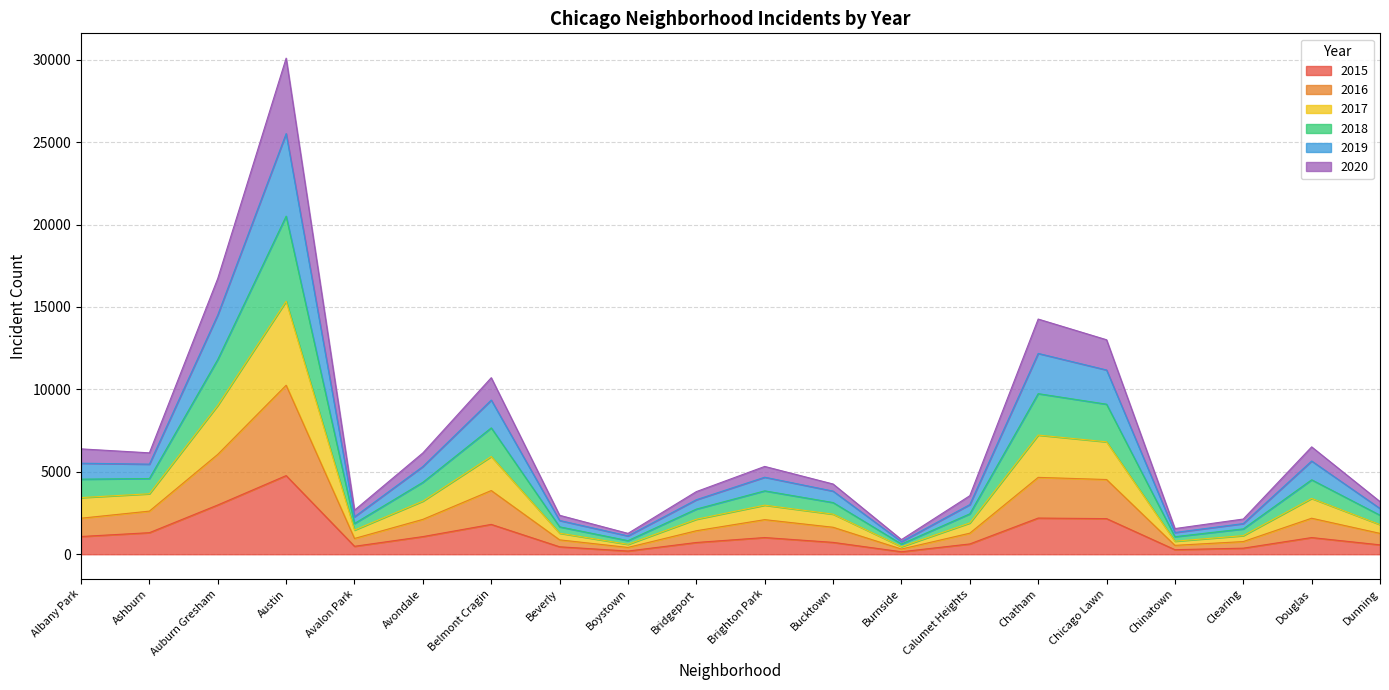

At which category is the sum across all series the highest?

Austin